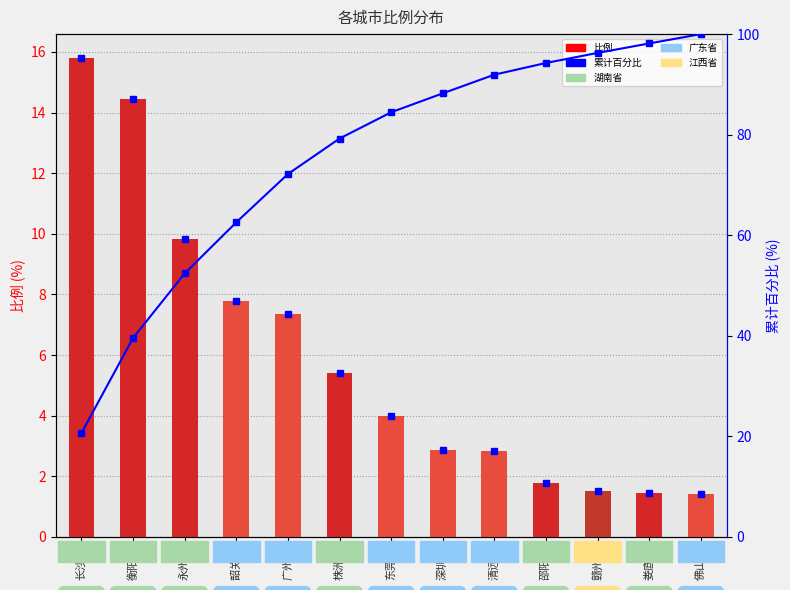

Count the number of categories in the chart.

13